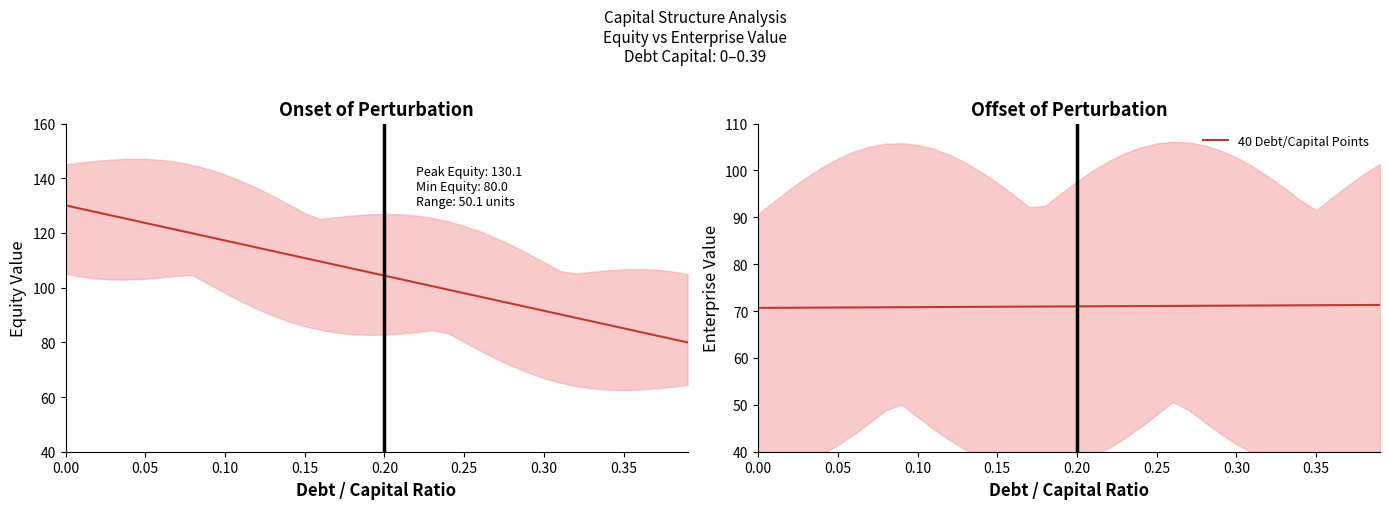

Which series has the largest range (max minus min)?

equity_value